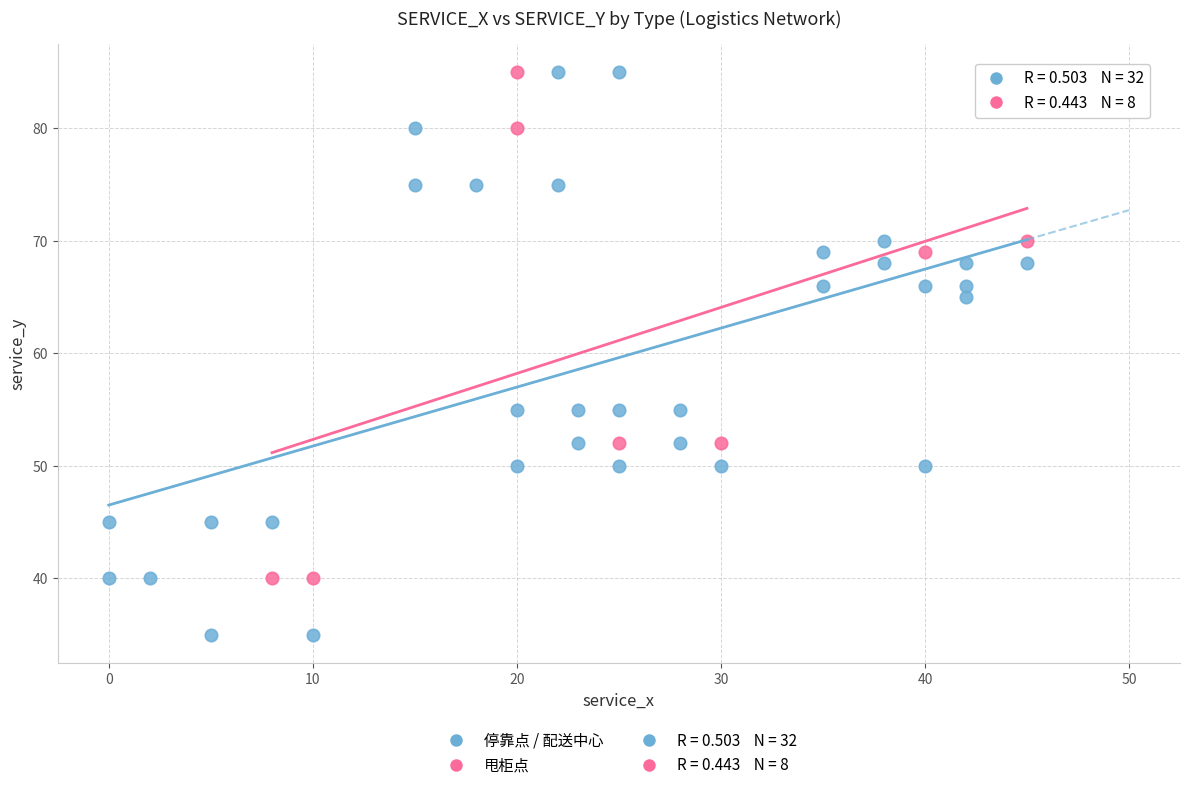

Which series reaches the minimum Y coordinate?

停靠点 / 配送中心